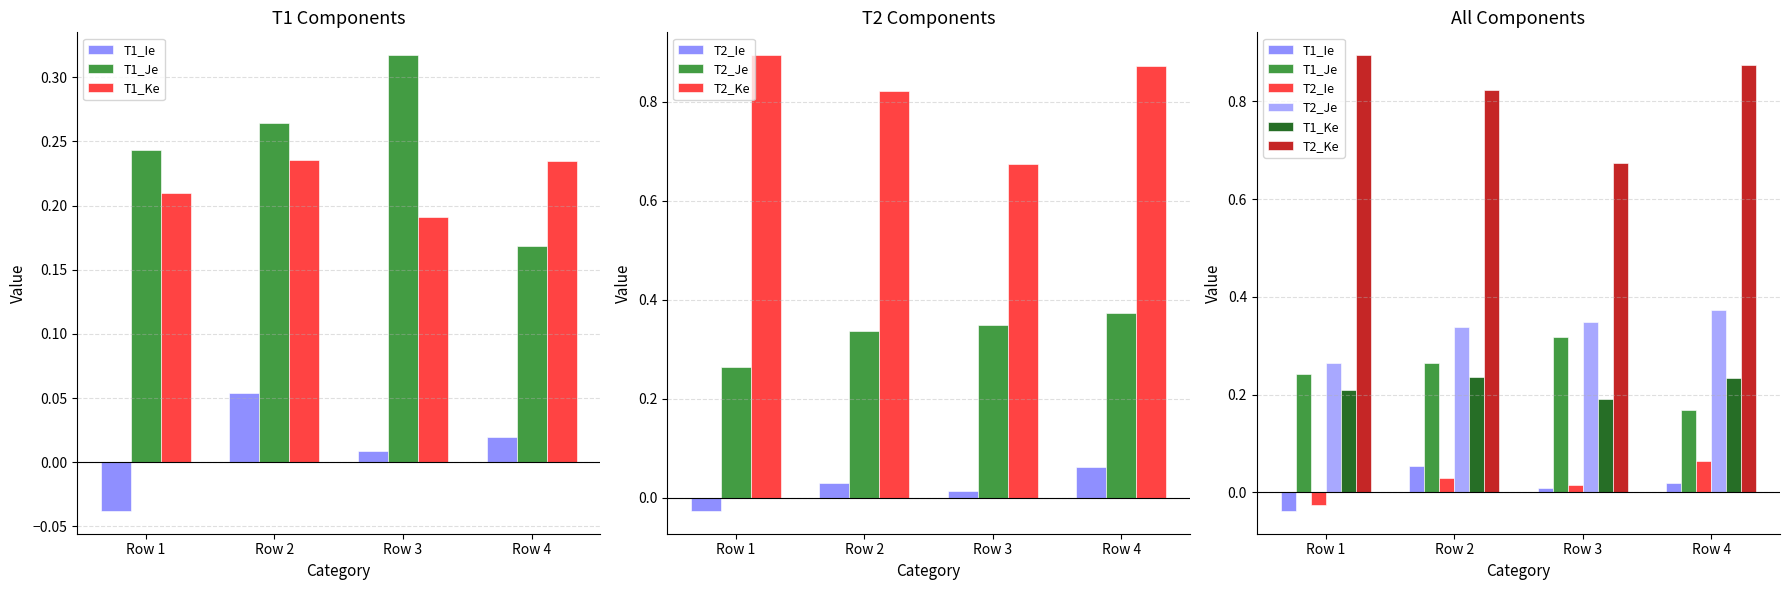

List the labels in order of T1_Je value, smallest first.

Row 4, Row 1, Row 2, Row 3